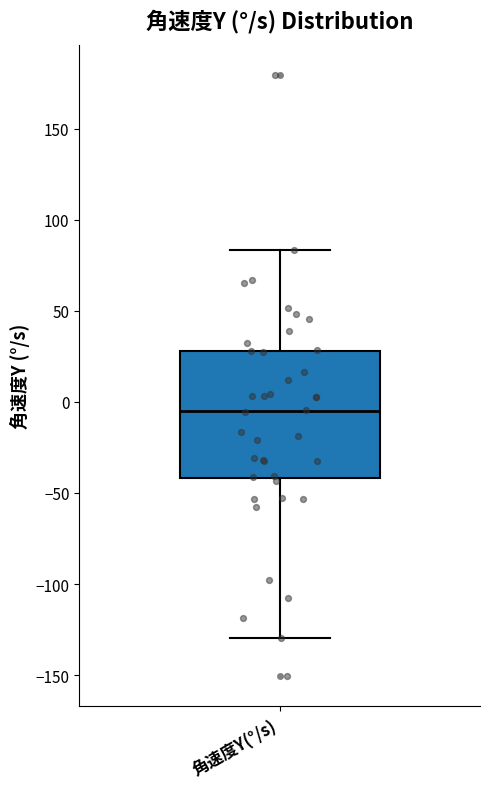

Transcribe this box plot: give where the median line is, the range the box spans, and where the two whiskers end, as read against the y-axis. The values are not printed on the chart, so give them approximately, as read against the axis.

median -5, box -40 to 30, whiskers -130 to 85